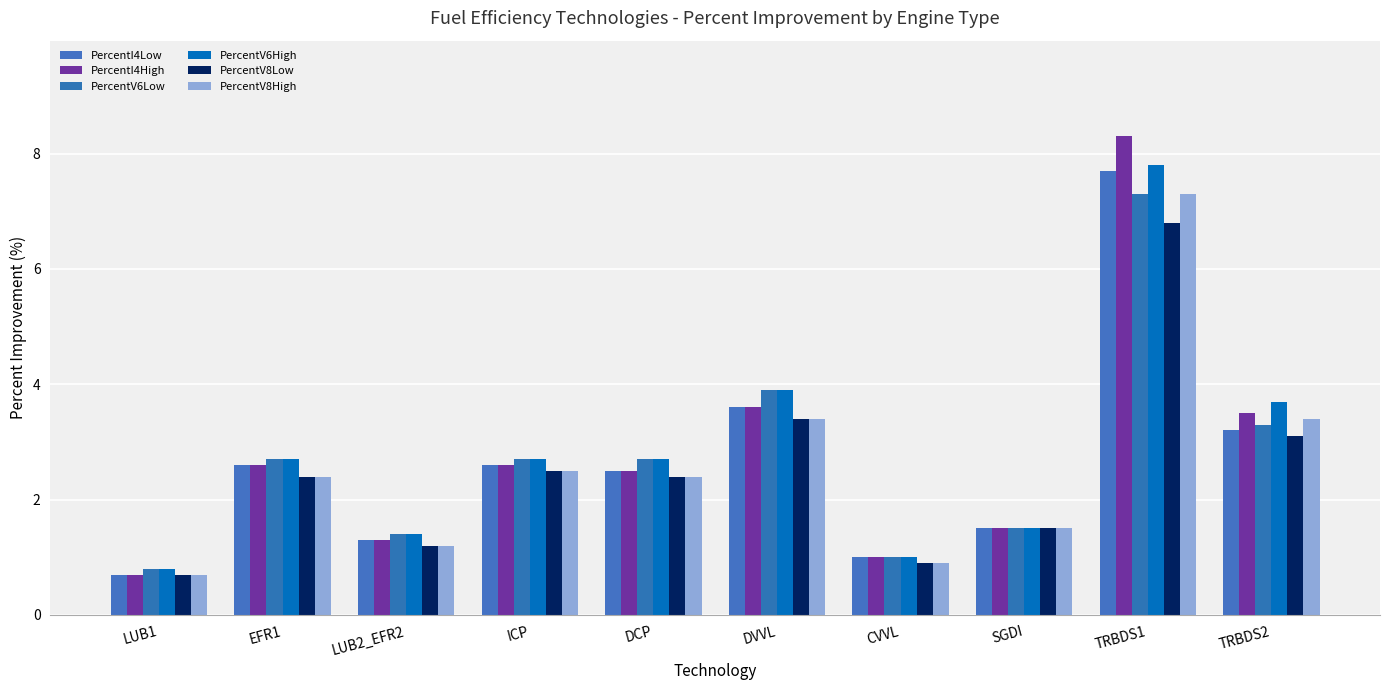

How many groups of bars are there?

10